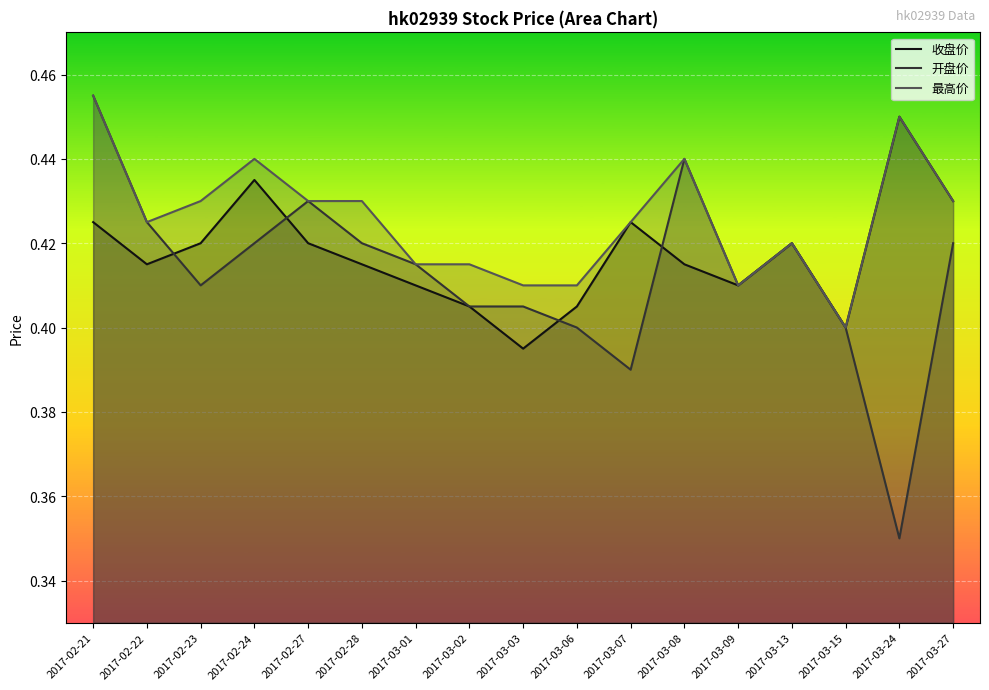

The value of 开盘价 at 2017-03-03 is 0.4. True or false?

True